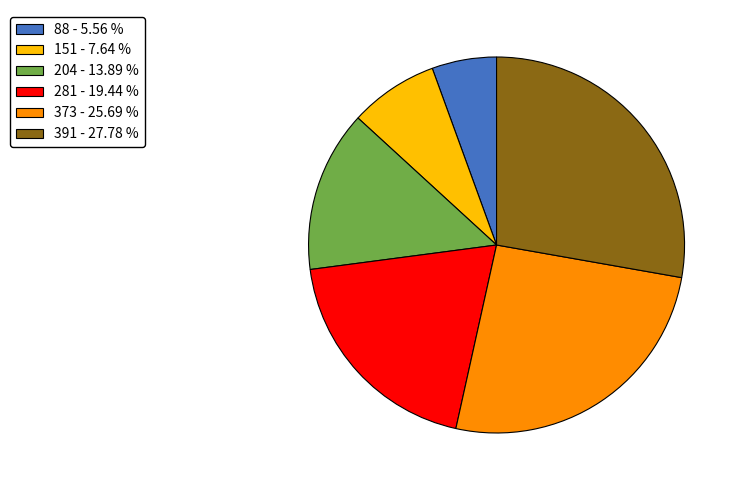

What is the ratio of the value at 88 - 5.56 % to the value at 151 - 7.64 %?

0.7